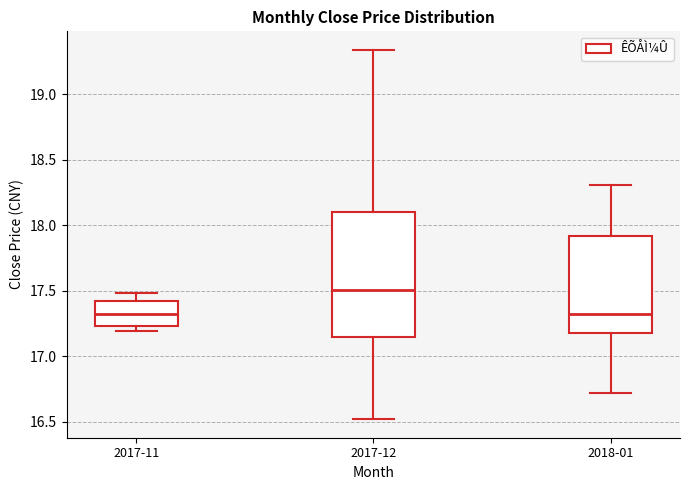

Comparing the boxes themselves (not the whiskers), which one is the tallest?

2017-12